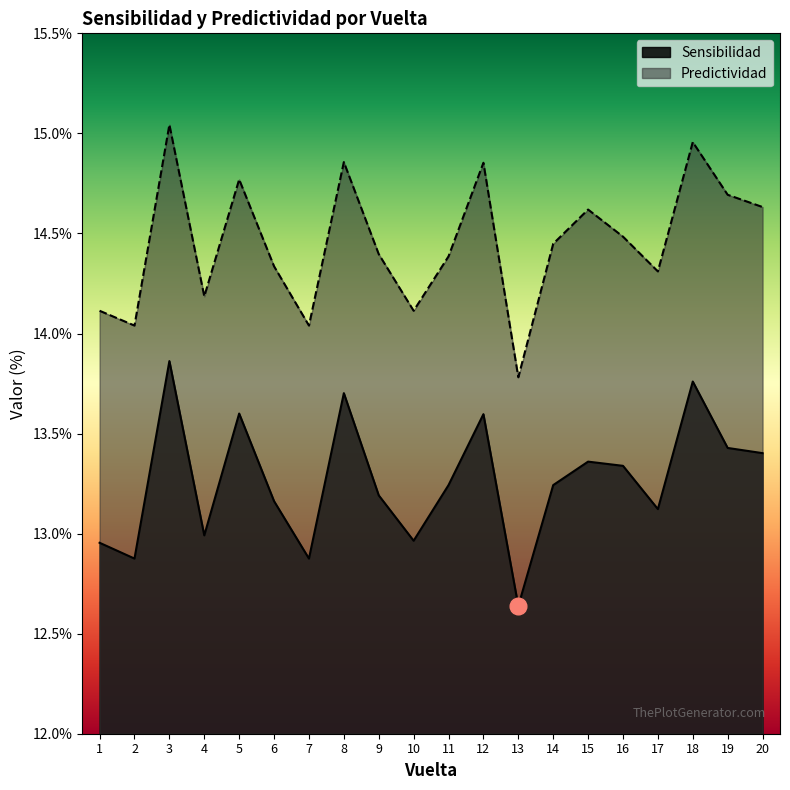

Which label corresponds to the smallest value in the chart?

13